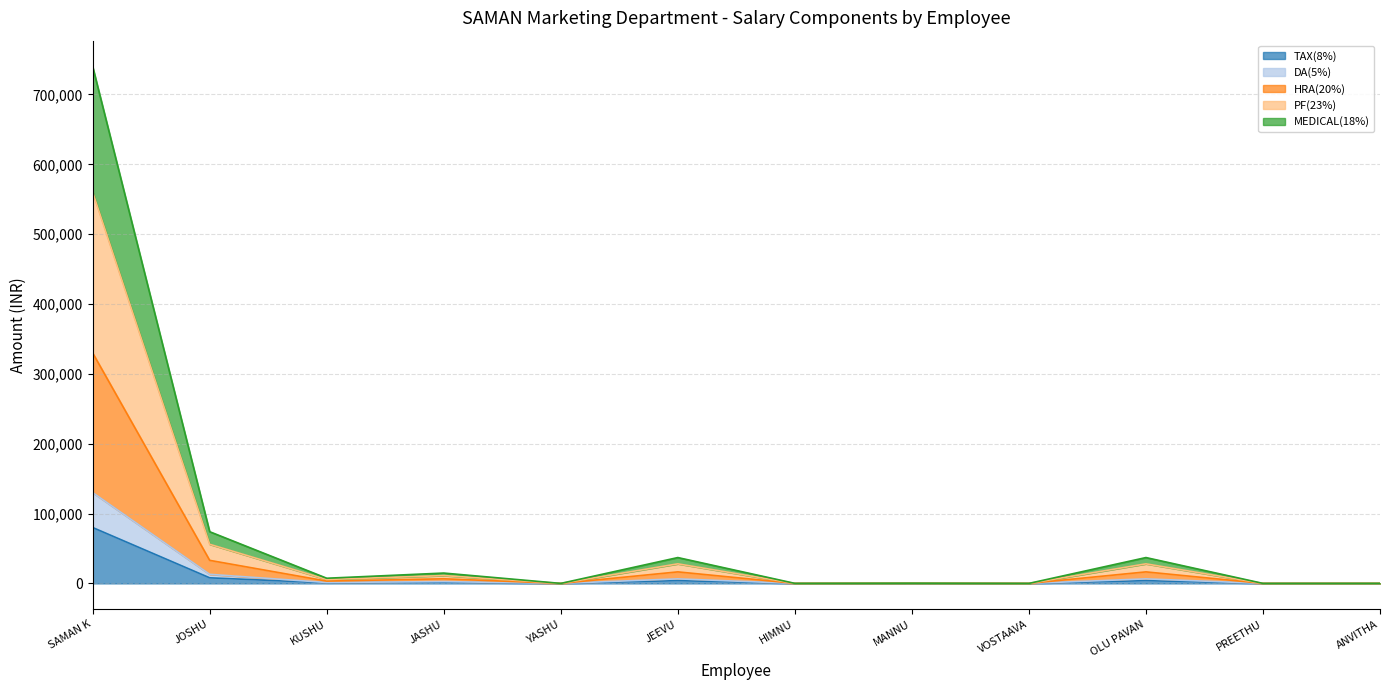

What is the maximum value for TAX(8%)?

80000.0